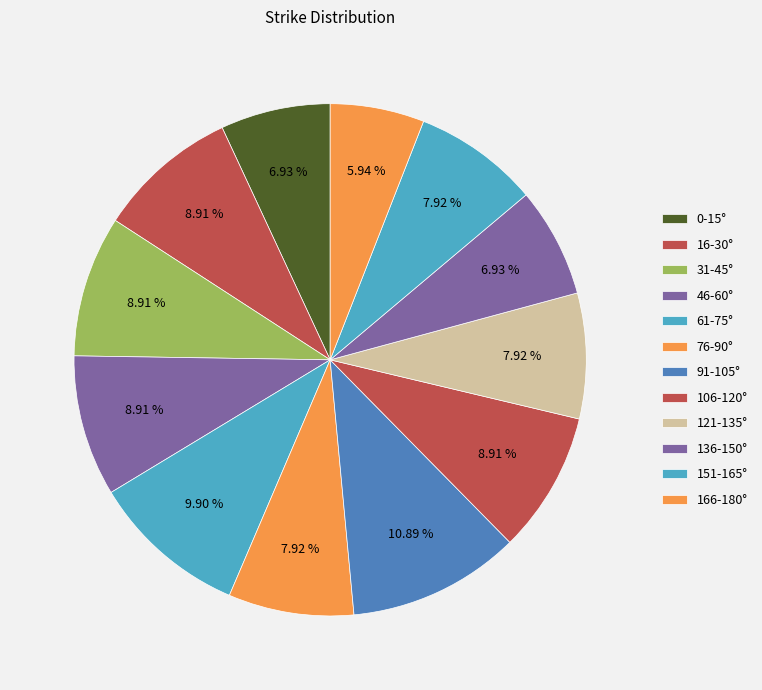

Is it true that 106-120° is 1% of the pie?

False